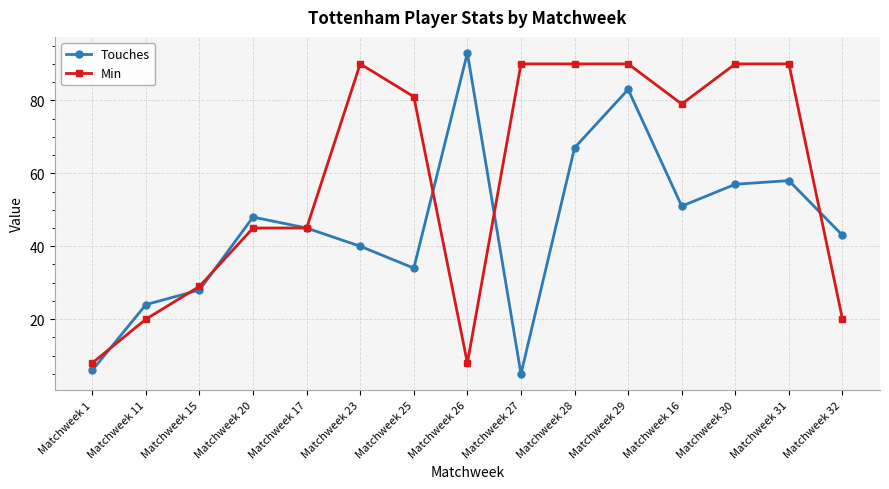

What is the average value of the Touches series?

45